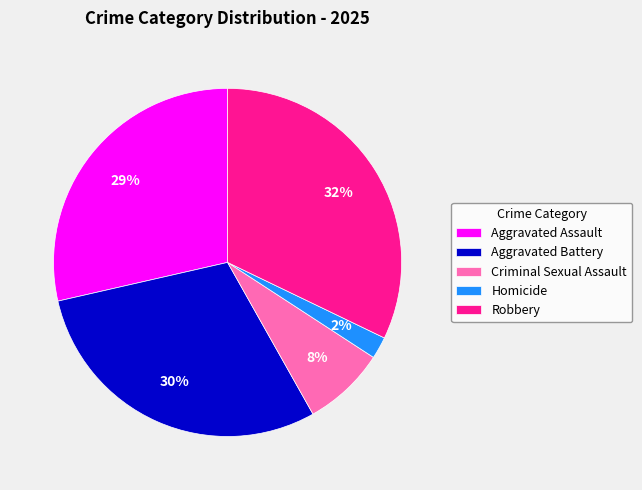

Which slice is the largest?

Robbery